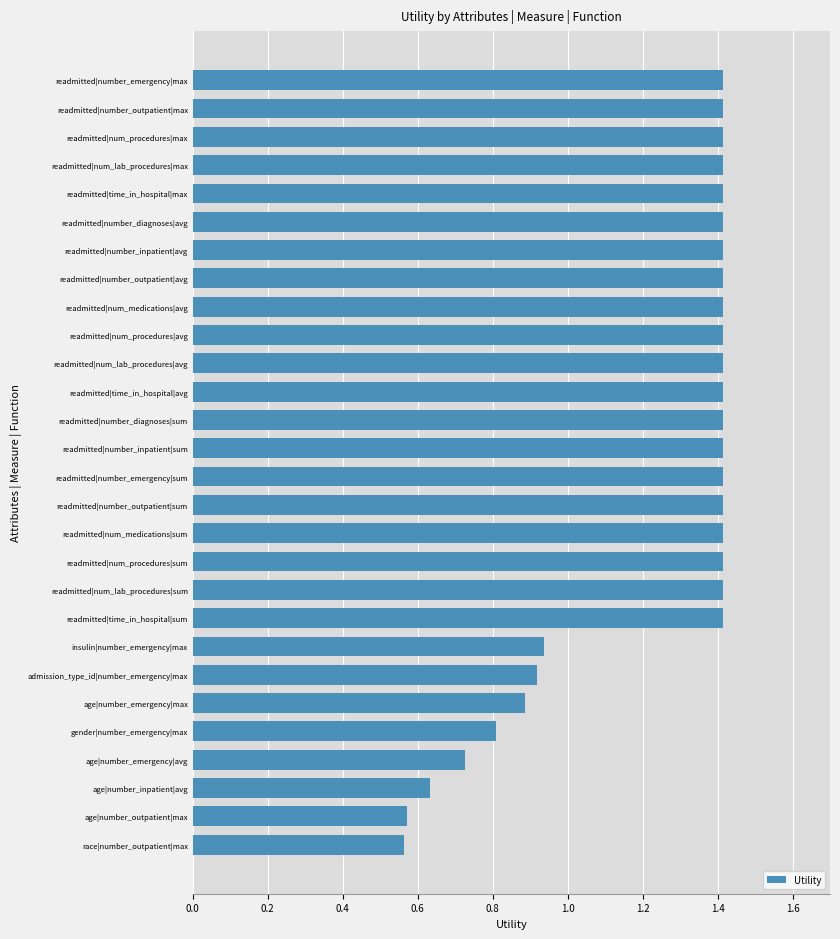

What is the difference between the maximum and second lowest values?

0.8